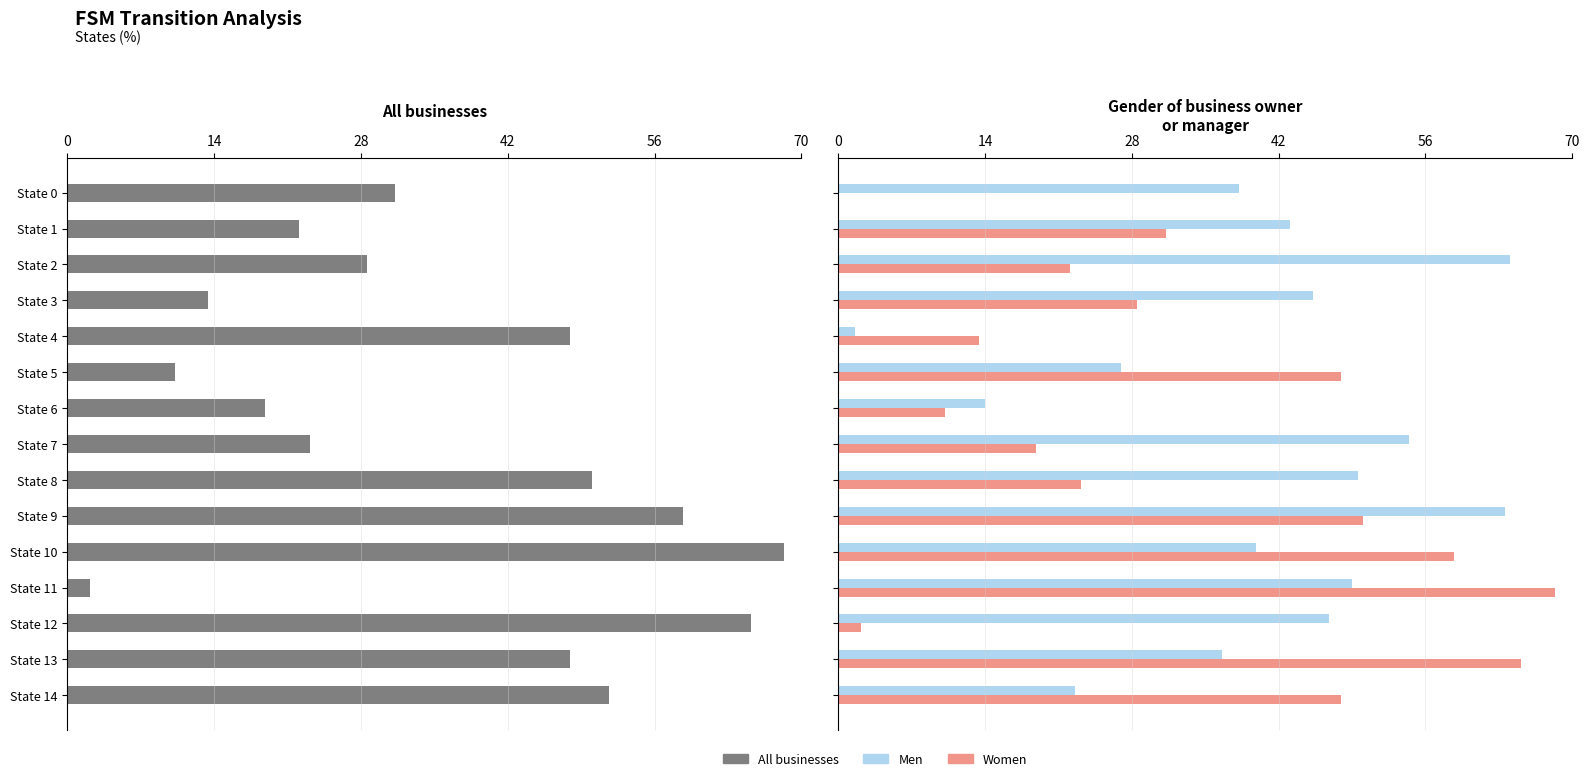

At which label does Women reach its peak?

State 11